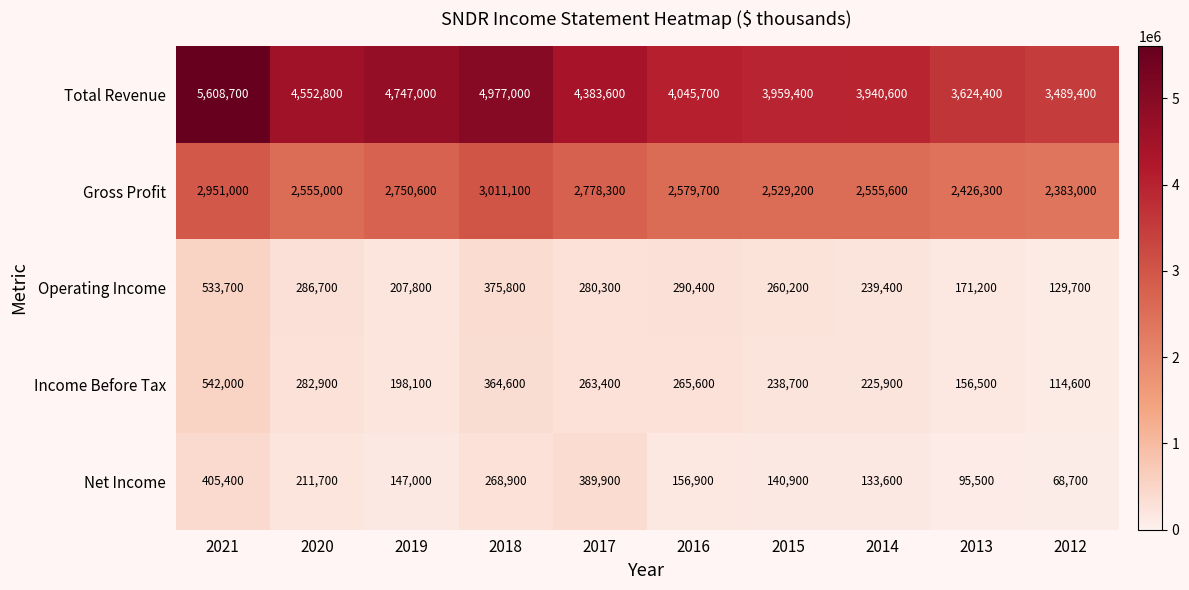

What is the difference between the maximum and minimum values in the Income Before Tax series?

427400